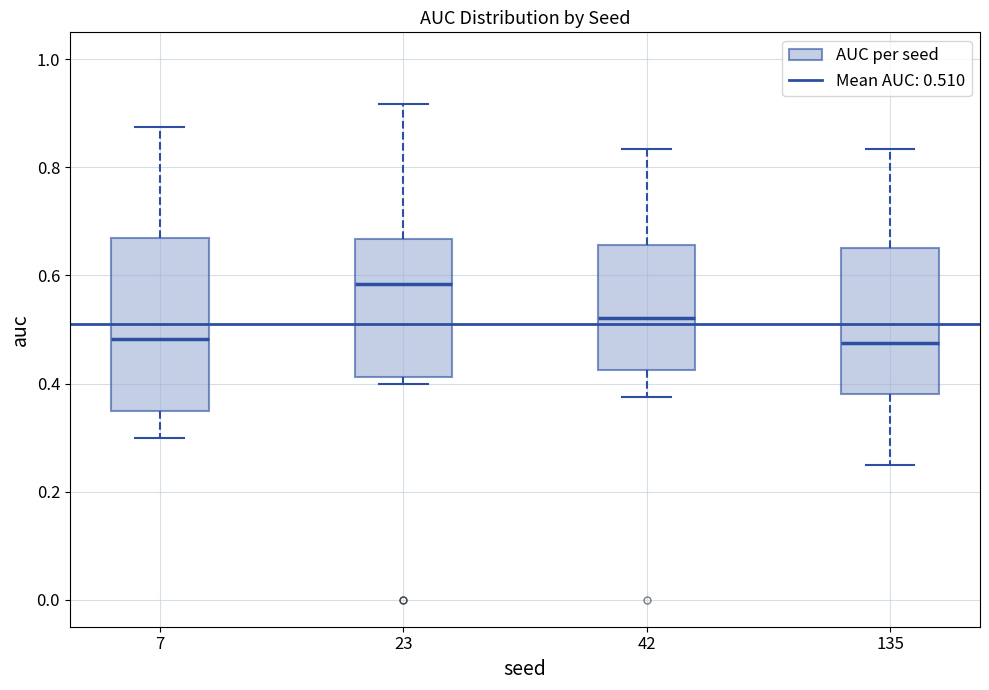

Where is the upper edge of the box at x = 135 on the y-axis? The values are not printed on the chart, so give them approximately, as read against the axis.

0.66